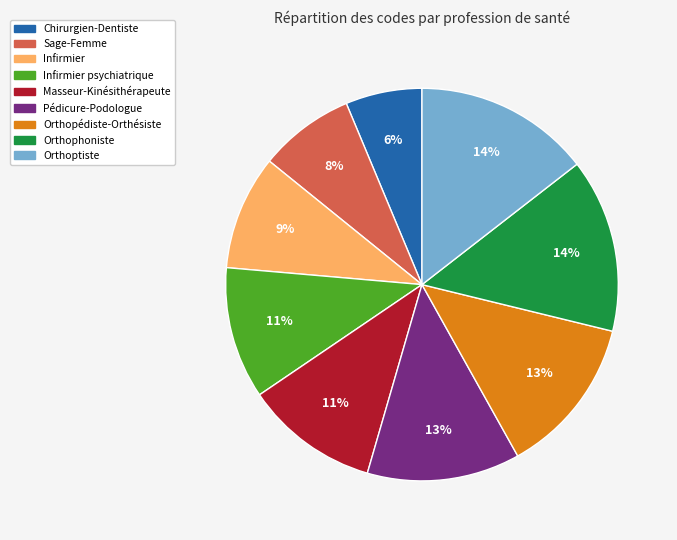

Is there any slice that represents more than half of the pie?

No